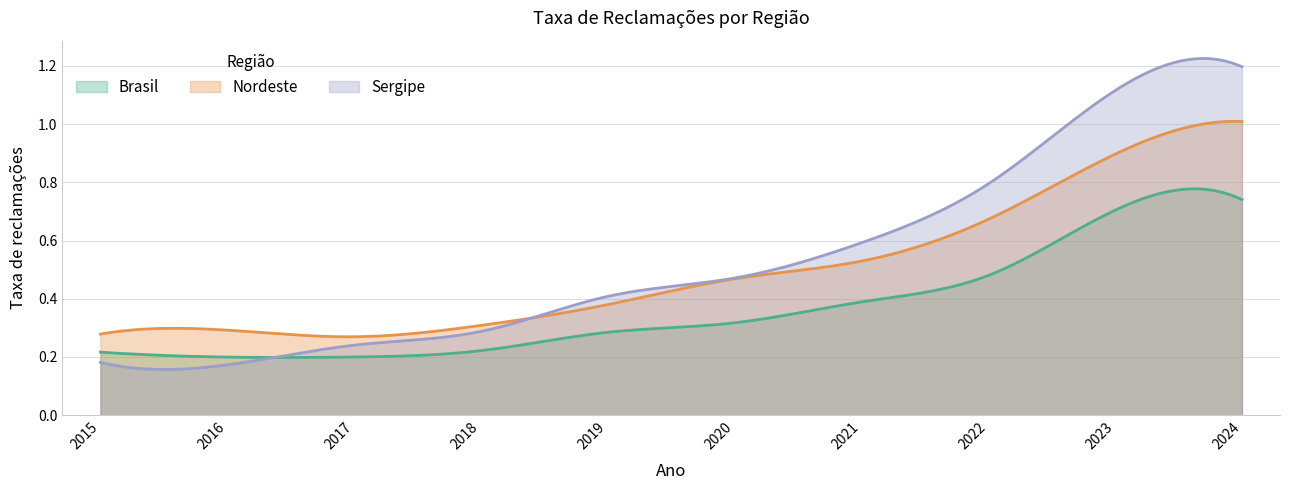

In Nordeste, how many points are higher than both neighbors (excluding endpoints)?

2